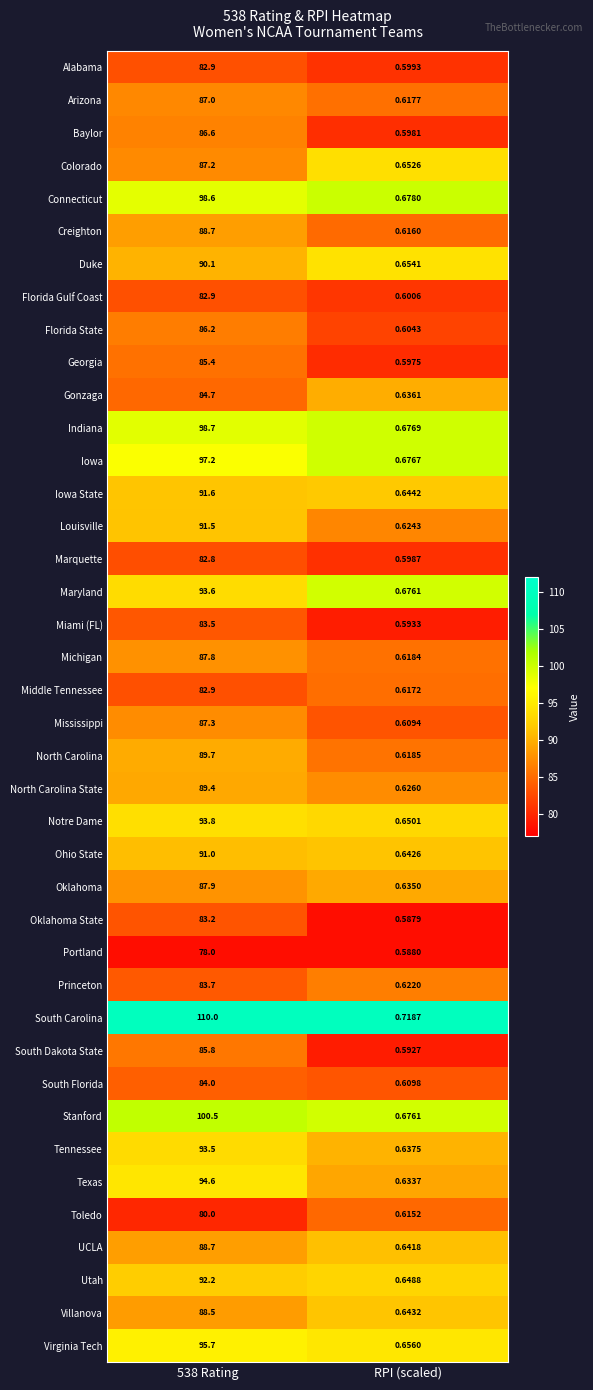

Which series has the largest total across all categories?

South Carolina